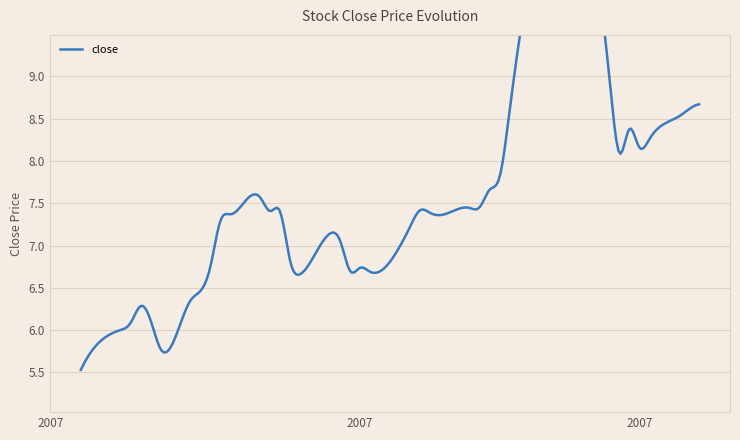

True or false: there are more than 1 points higher than both neighbors.

True